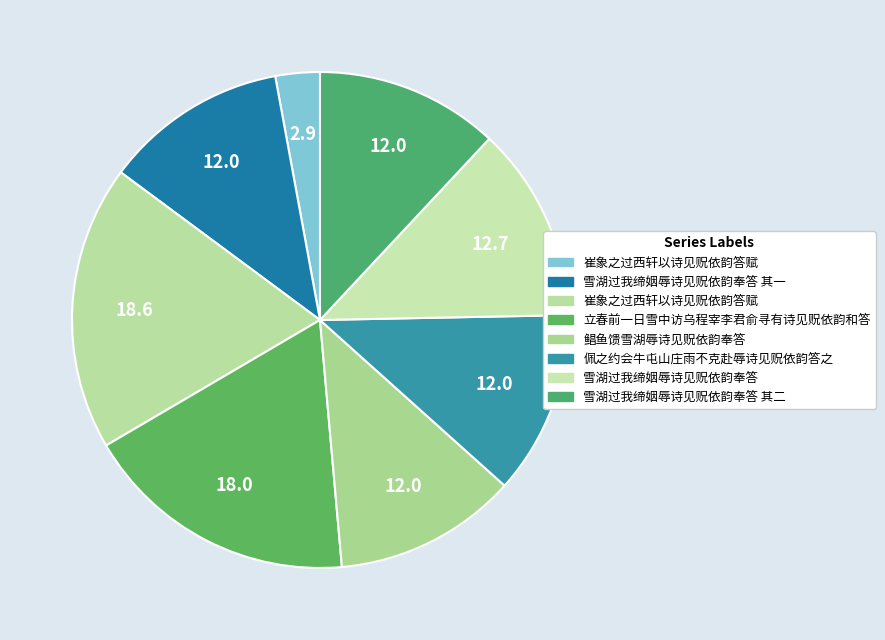

How many slices are in this pie chart?

8